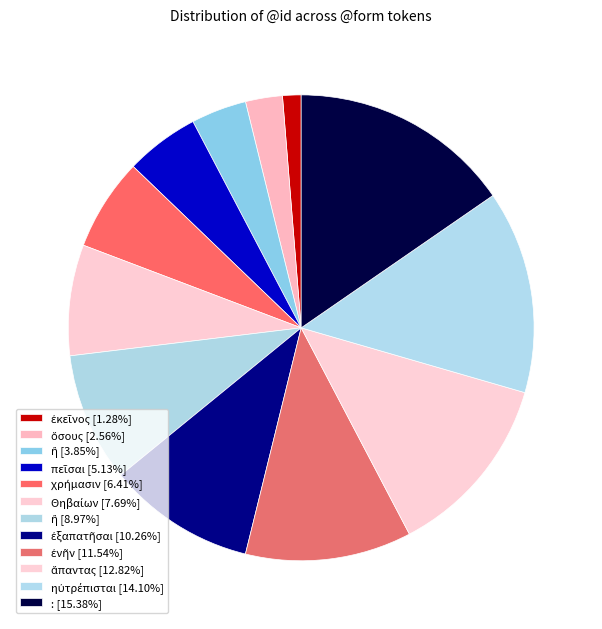

How many slices are in this pie chart?

12